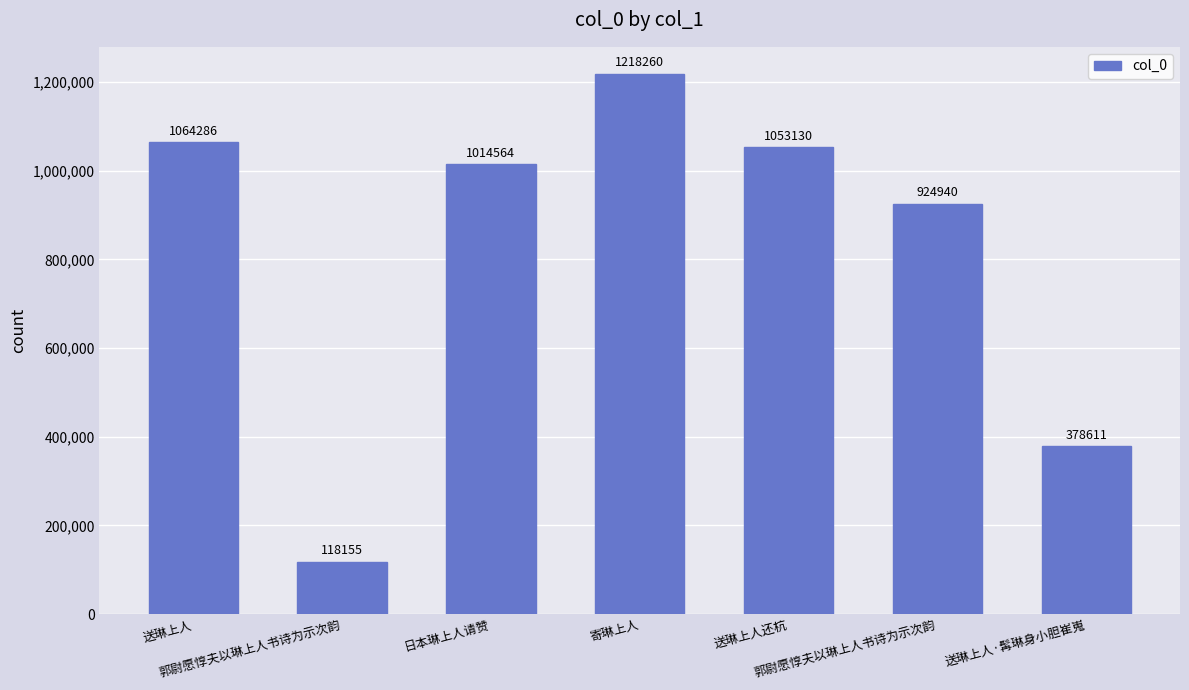

How many values are below 1014564?

3